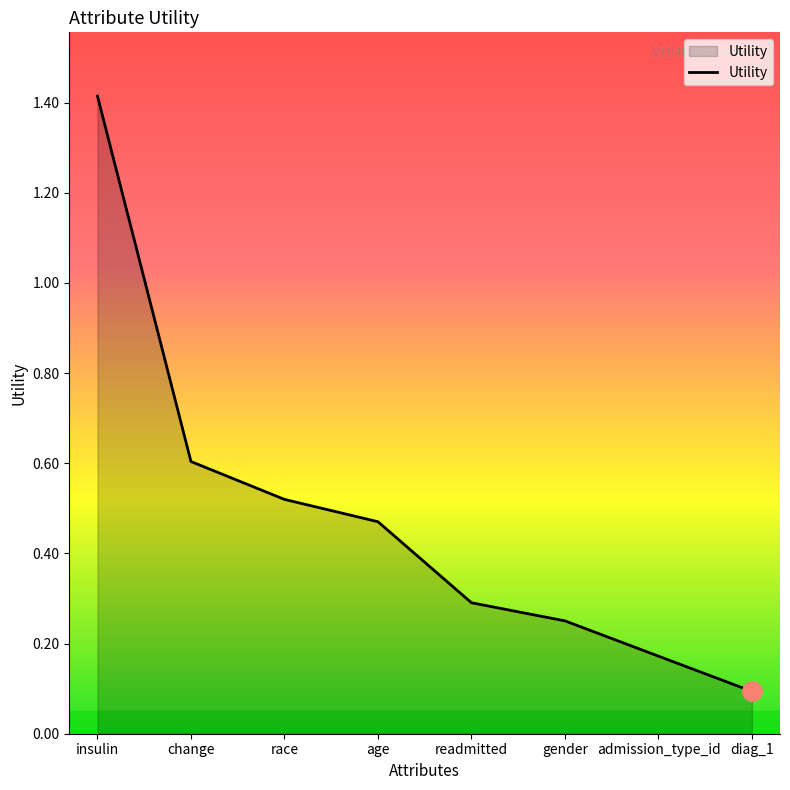

What is the approximate value at change?

0.6